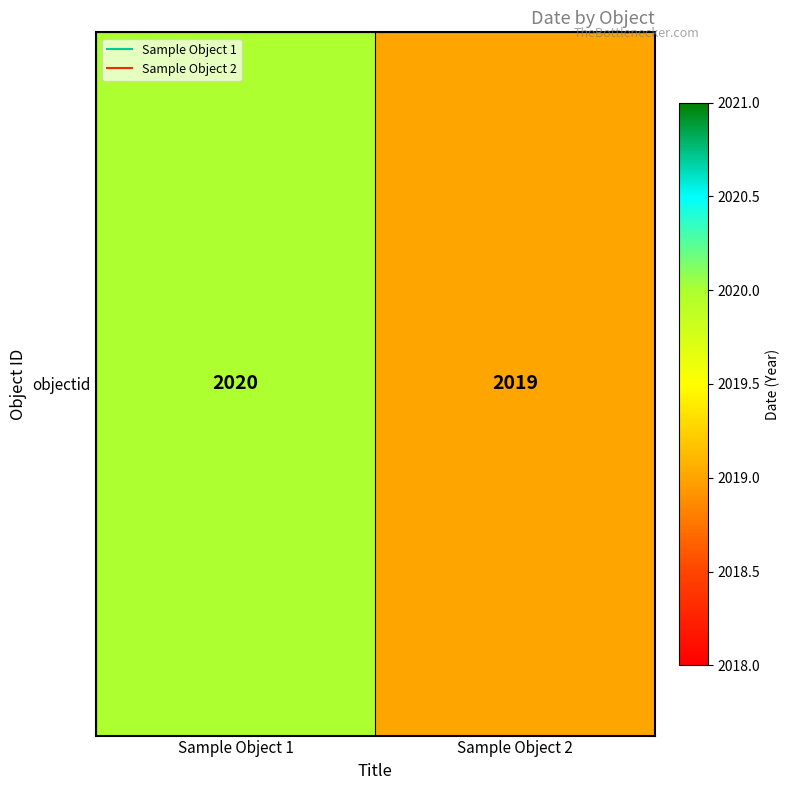

Which category has the lowest value across all series?

Sample Object 2